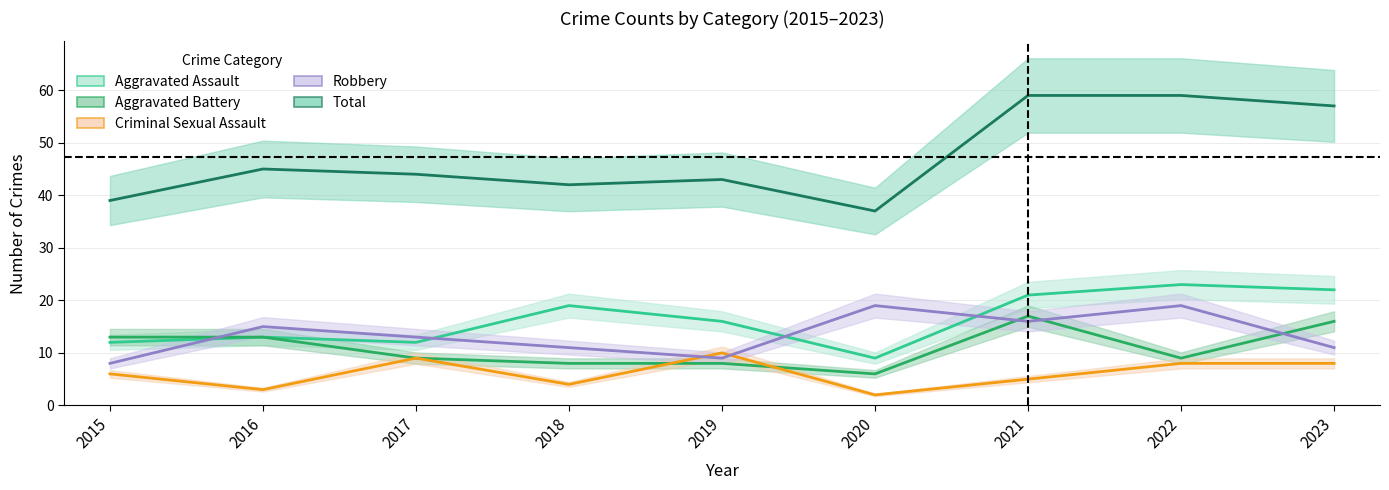

Count the number of categories in the chart.

9